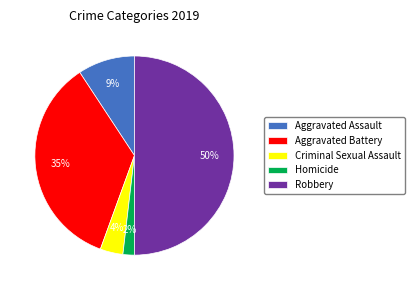

Is the sum of Aggravated Battery and Robbery greater than half?

Yes